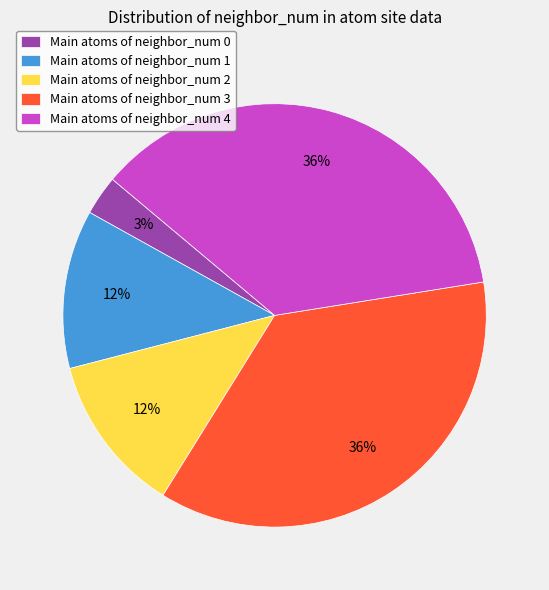

What is the smallest slice in the pie chart?

Main atoms of neighbor_num 0